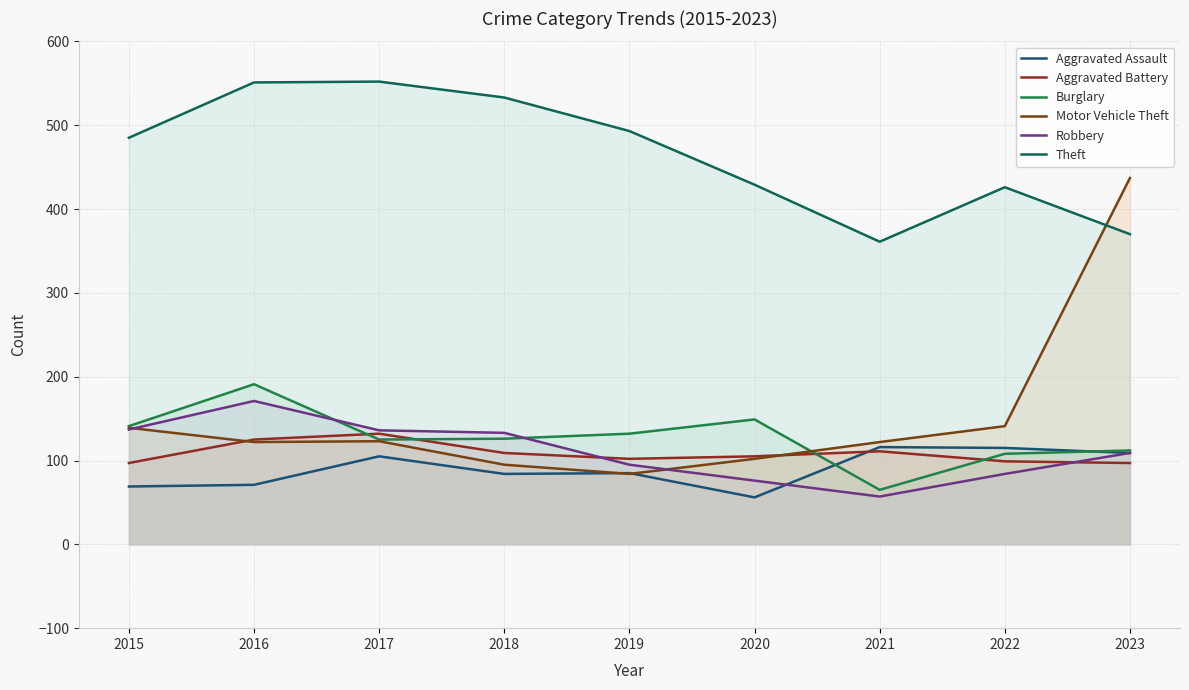

What is the difference between the second highest and second lowest values in the Aggravated Battery series?

28